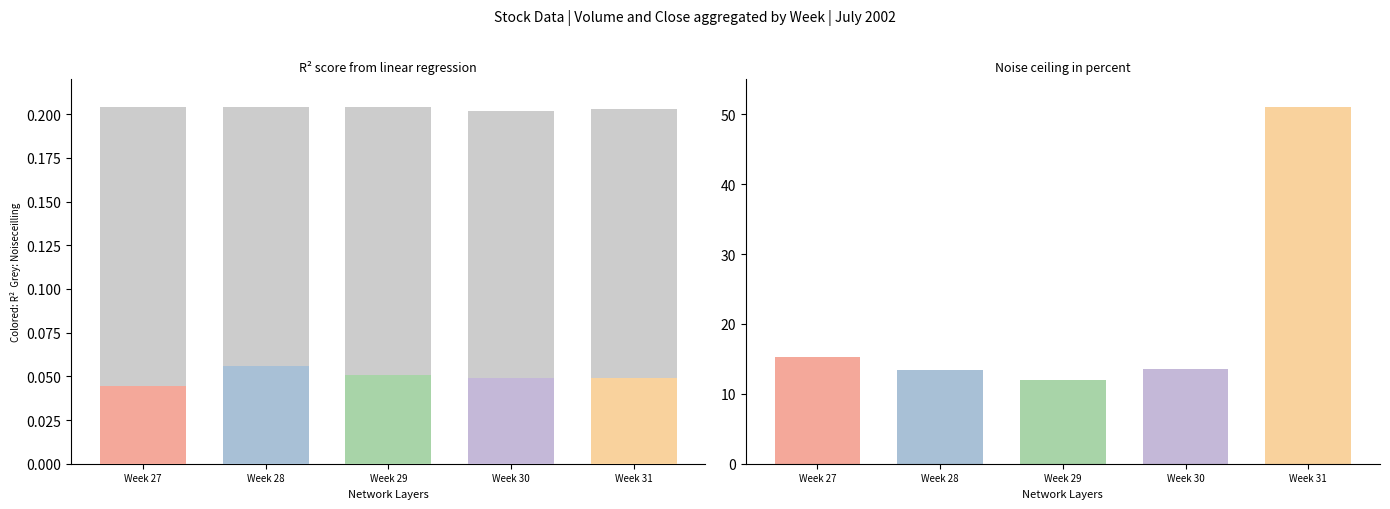

Which series has the widest spread of values?

Noise ceiling